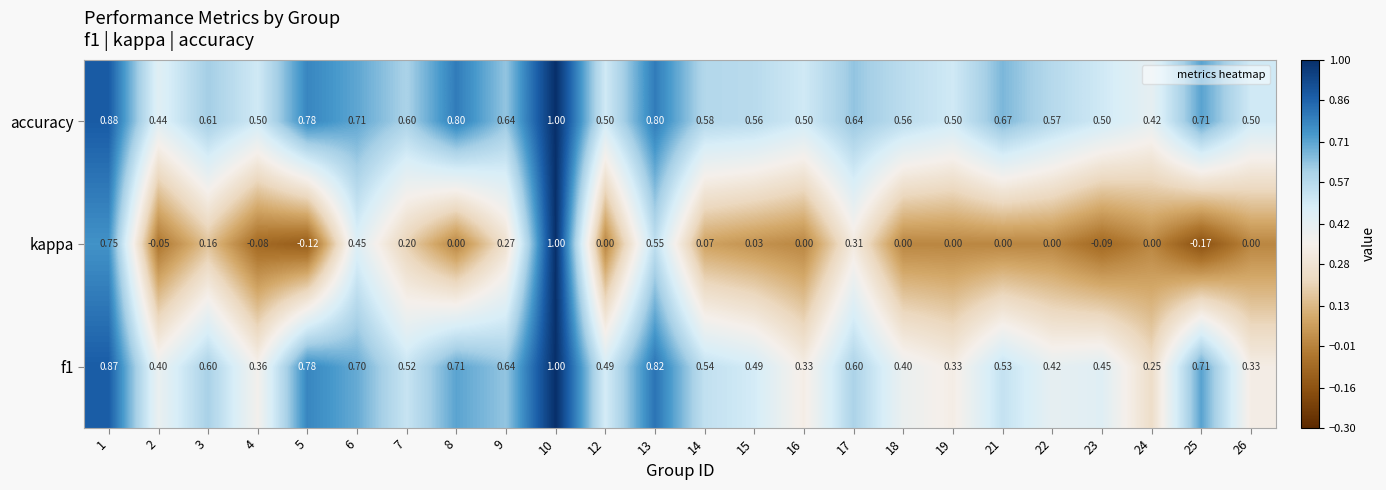

What is the total value across all series at 5?

1.4